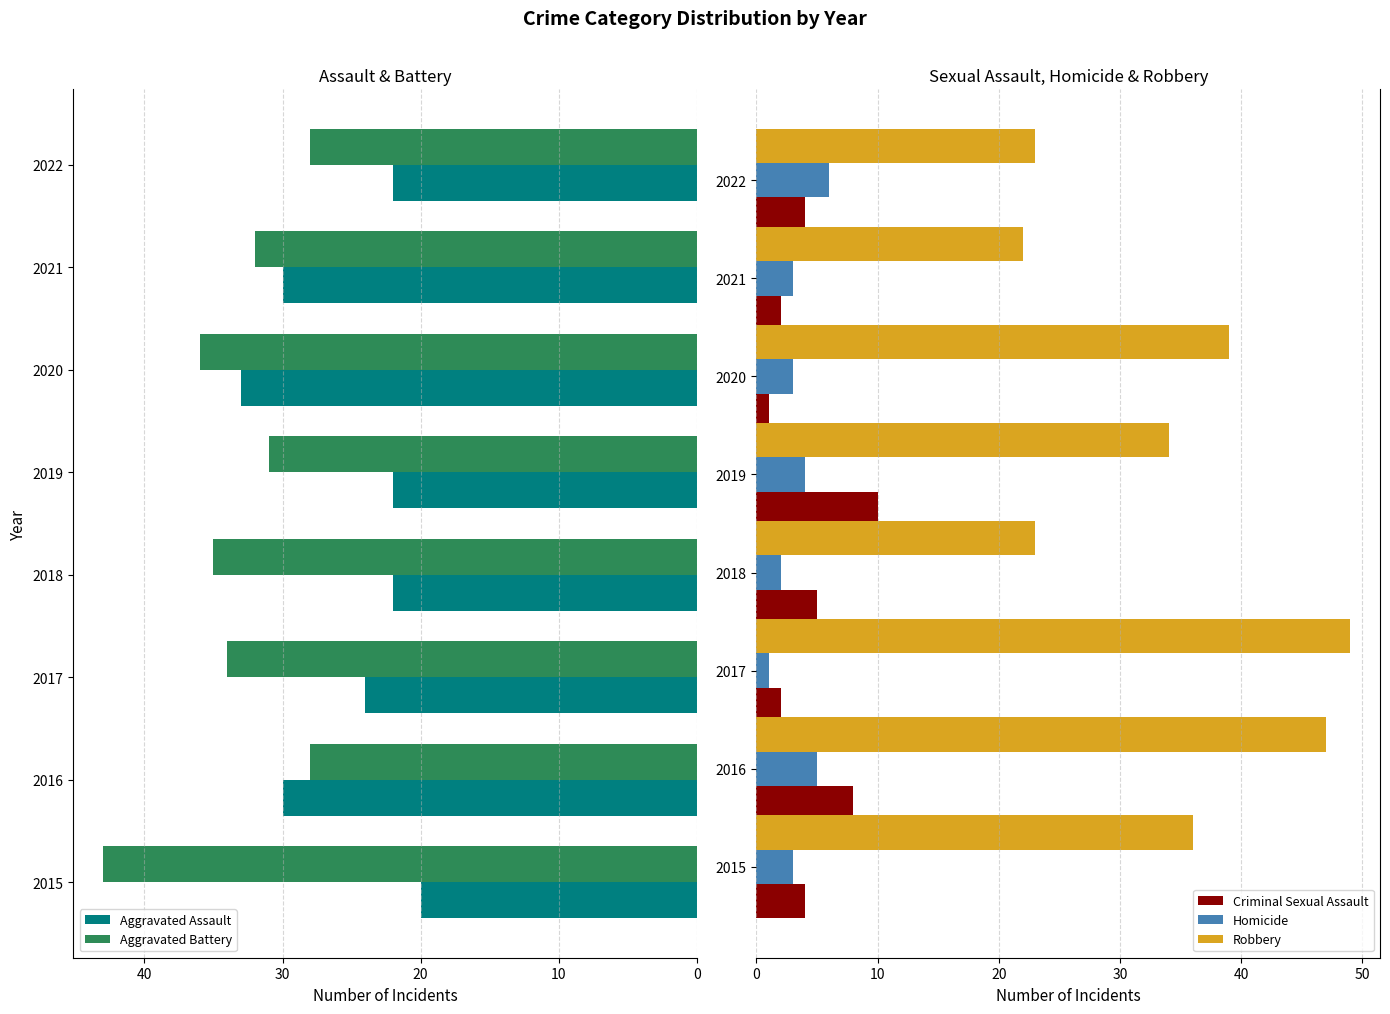

What is the minimum value shown in the chart?

1